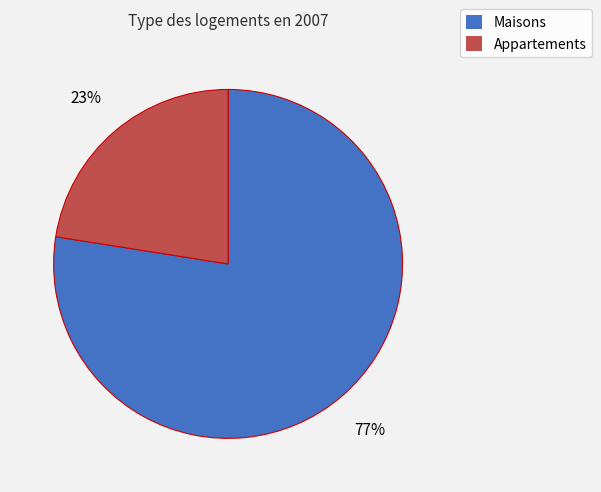

To the nearest percent, what is the average slice percentage?

50%